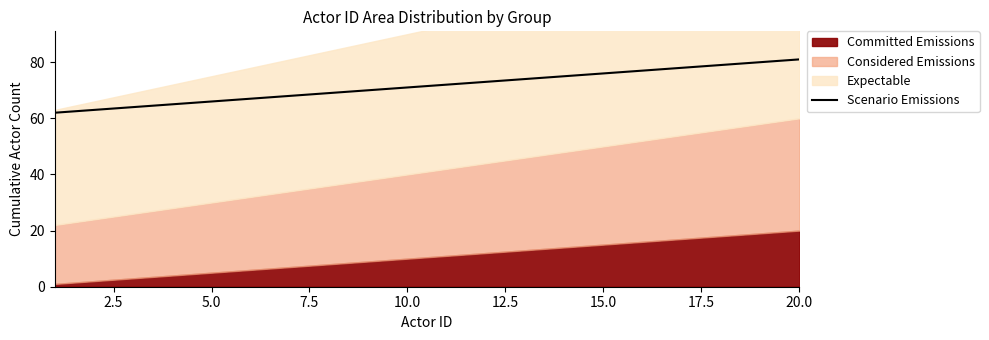

Reading right to left, extract all data points from this chart.

81	80	79	78	77	76	75	74	73	72	71	70	69	68	67	66	65	64	63	62